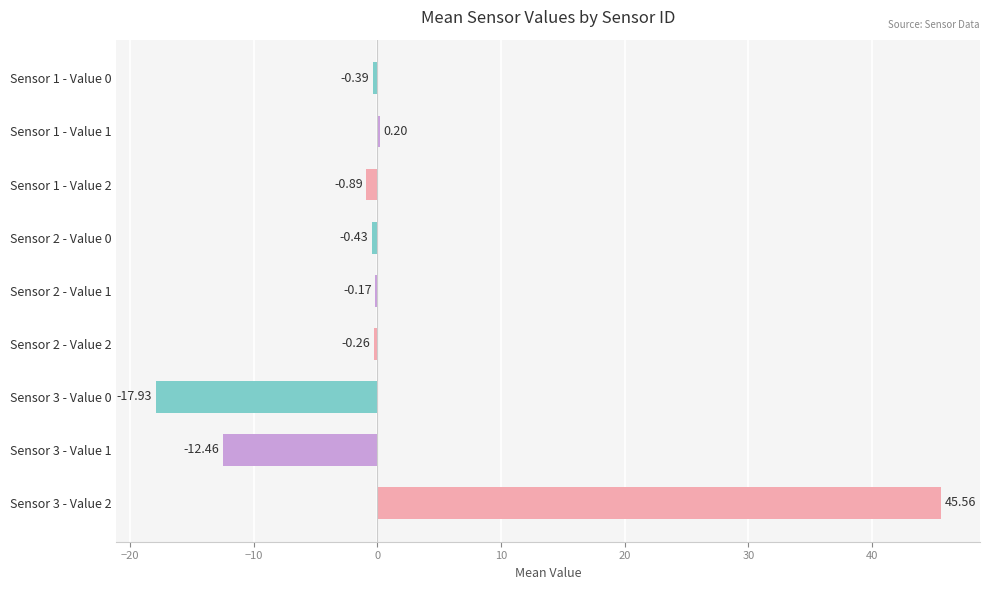

How many negative values does the Value 2 series have?

2